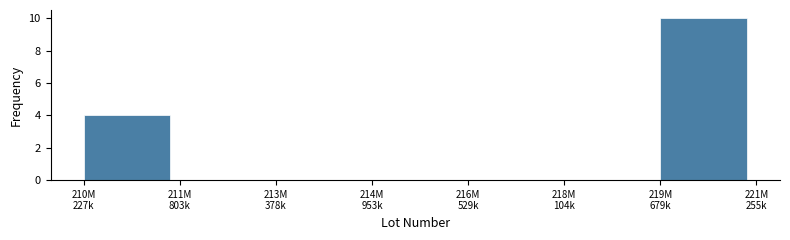

What is the sum of all values?

14